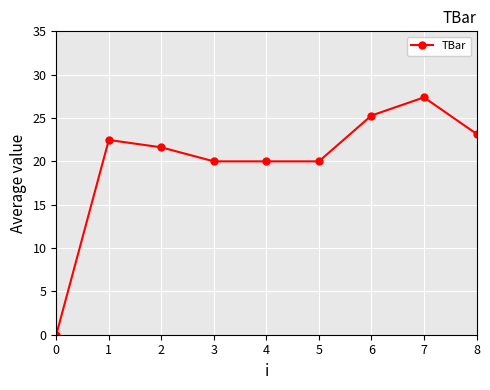

Where does the data first go above 21?

1